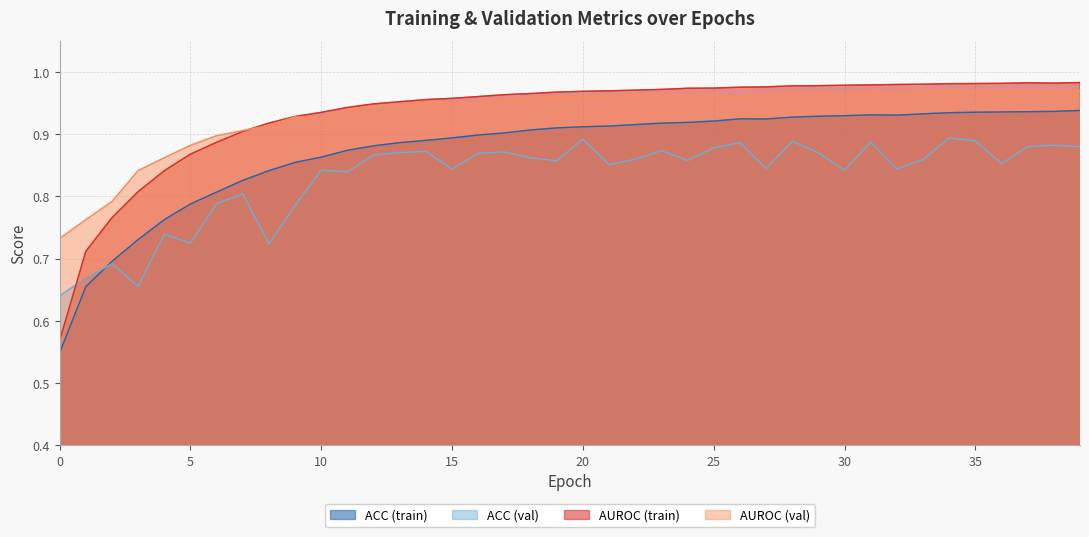

Which label corresponds to the largest value in the chart?

39